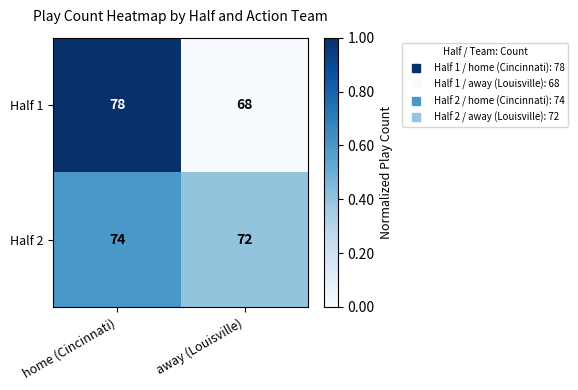

How many data points does each series have?

2